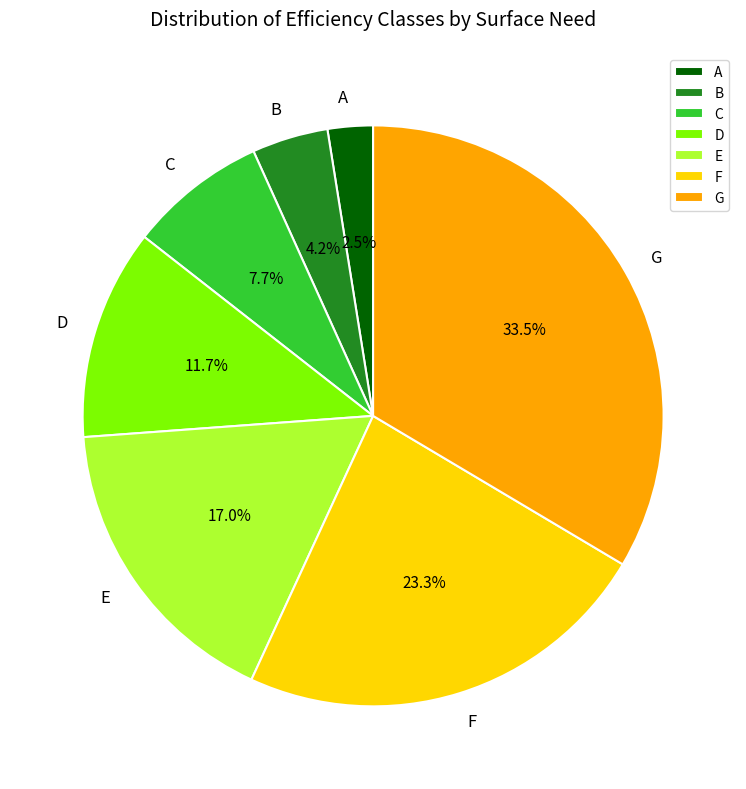

What is the largest slice in the pie chart?

G